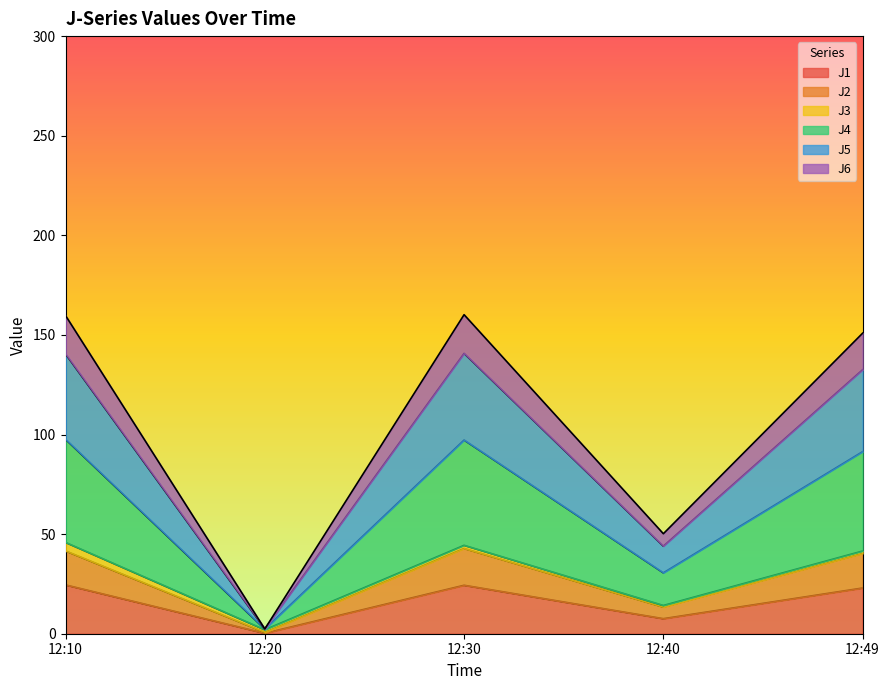

What is the highest value of the J1 series?

24.5